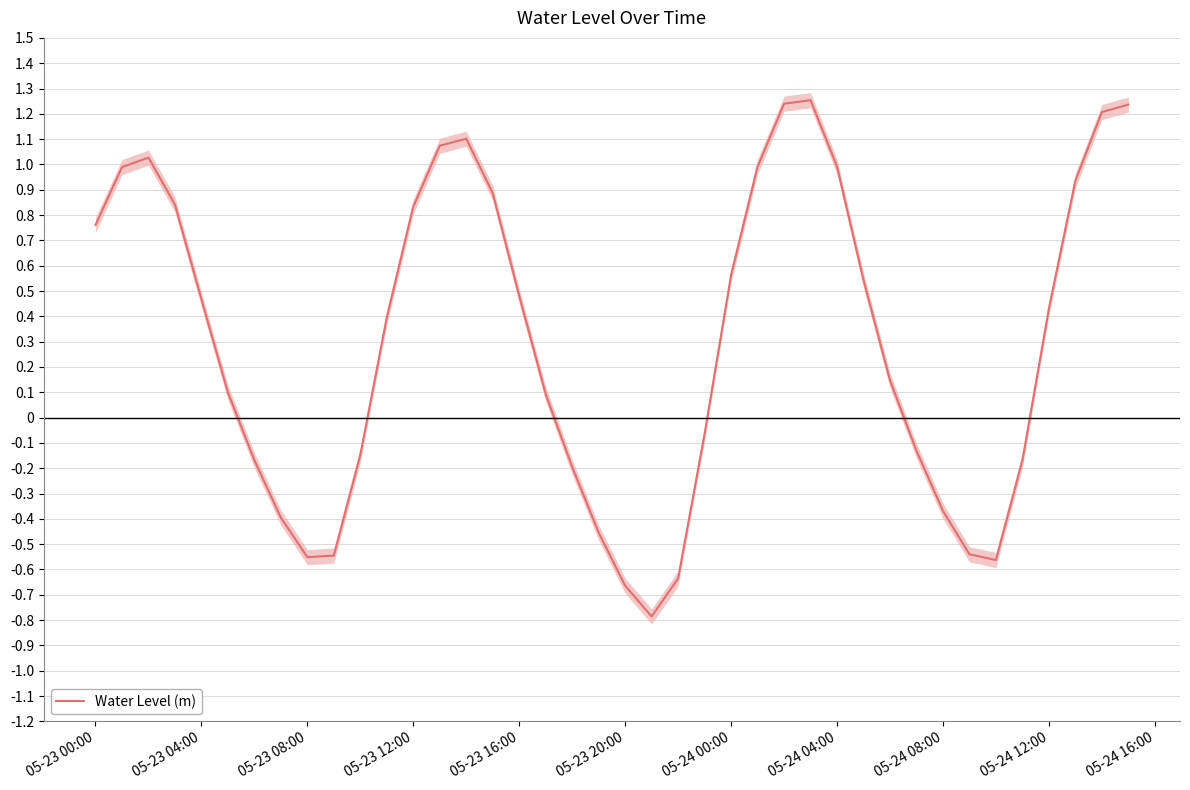

What is the maximum value shown in the chart?

1.3